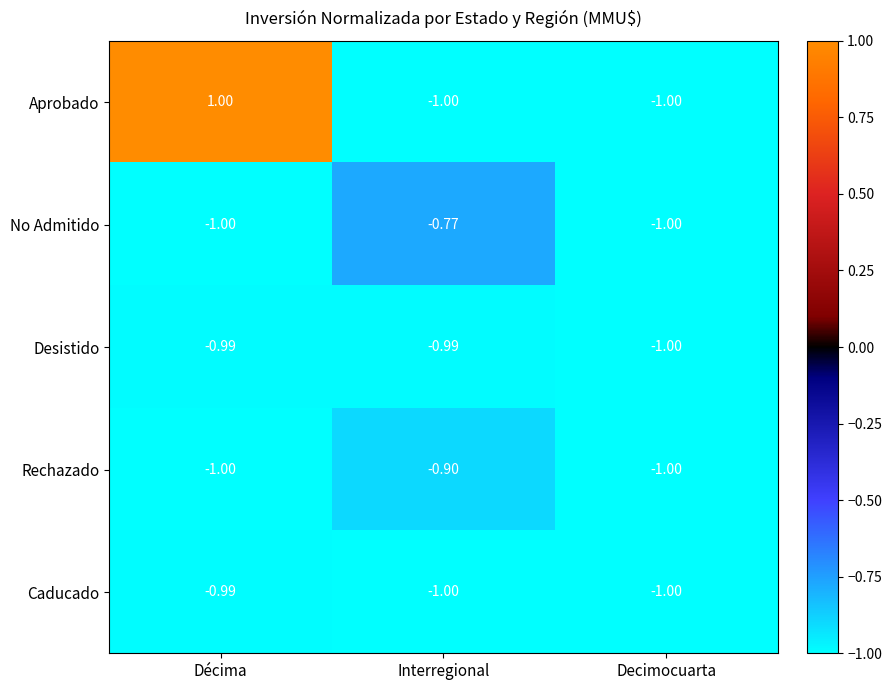

At which label does Rechazado reach its peak?

Interregional